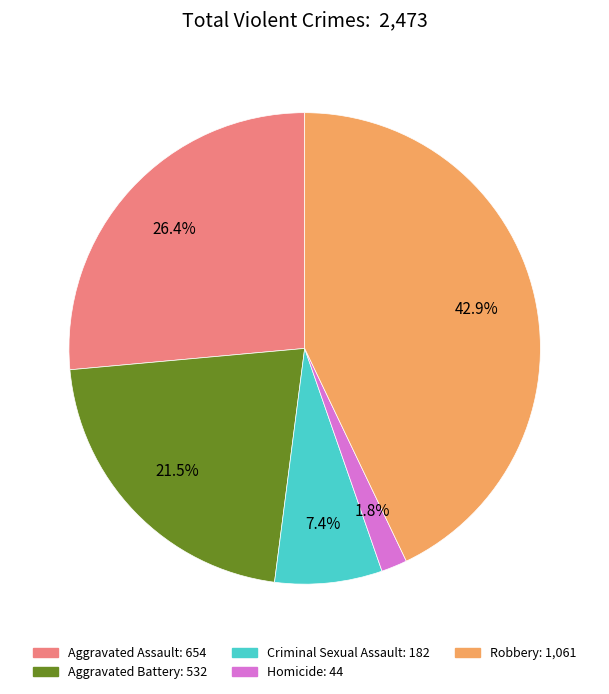

What is the smallest slice in the pie chart?

Homicide